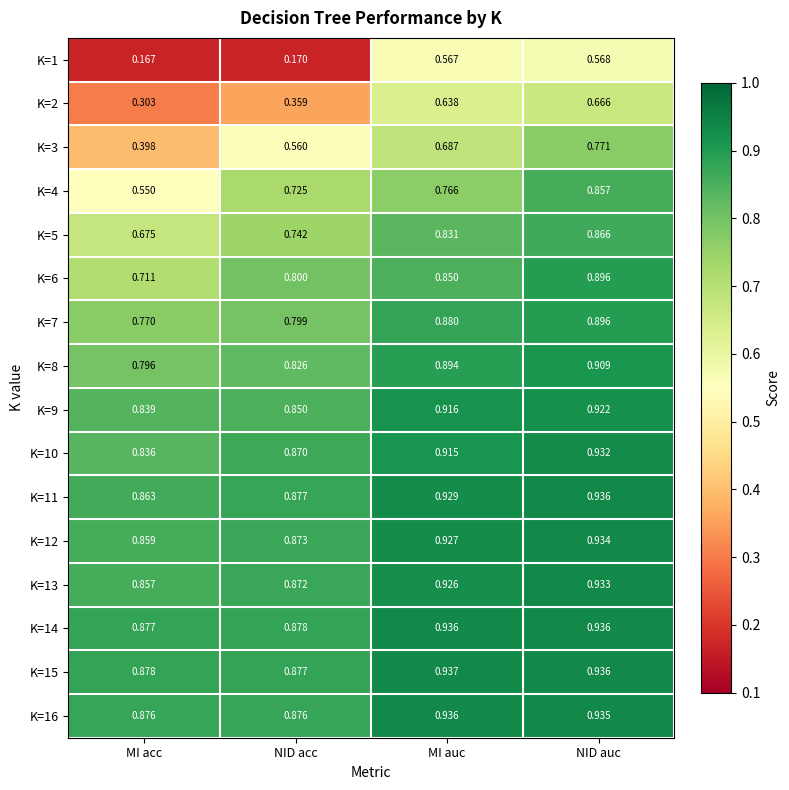

At which category is the sum across all series the highest?

NID auc